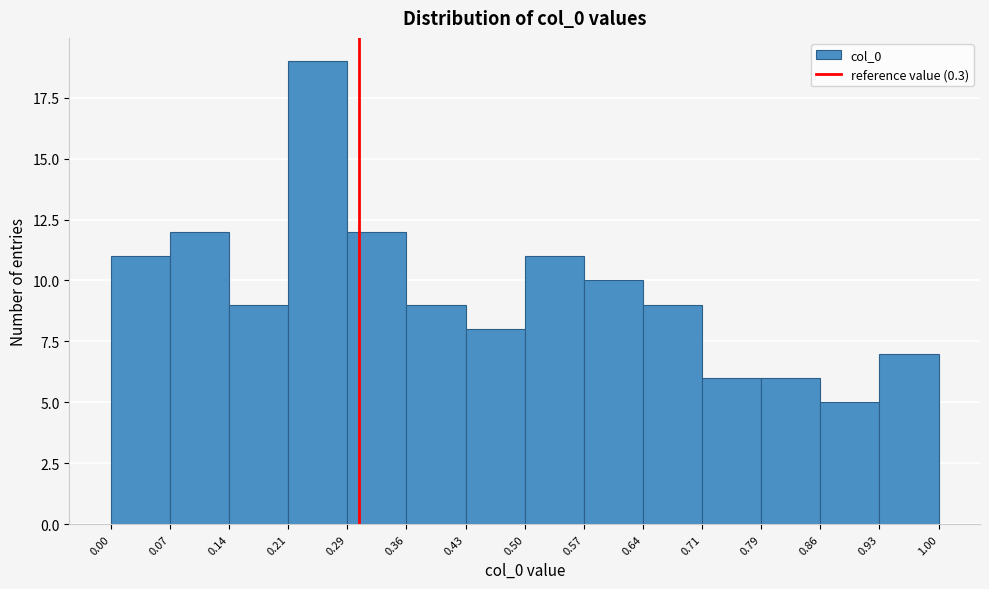

Over which range of the x-axis is the bar tallest?

0.21 to 0.29